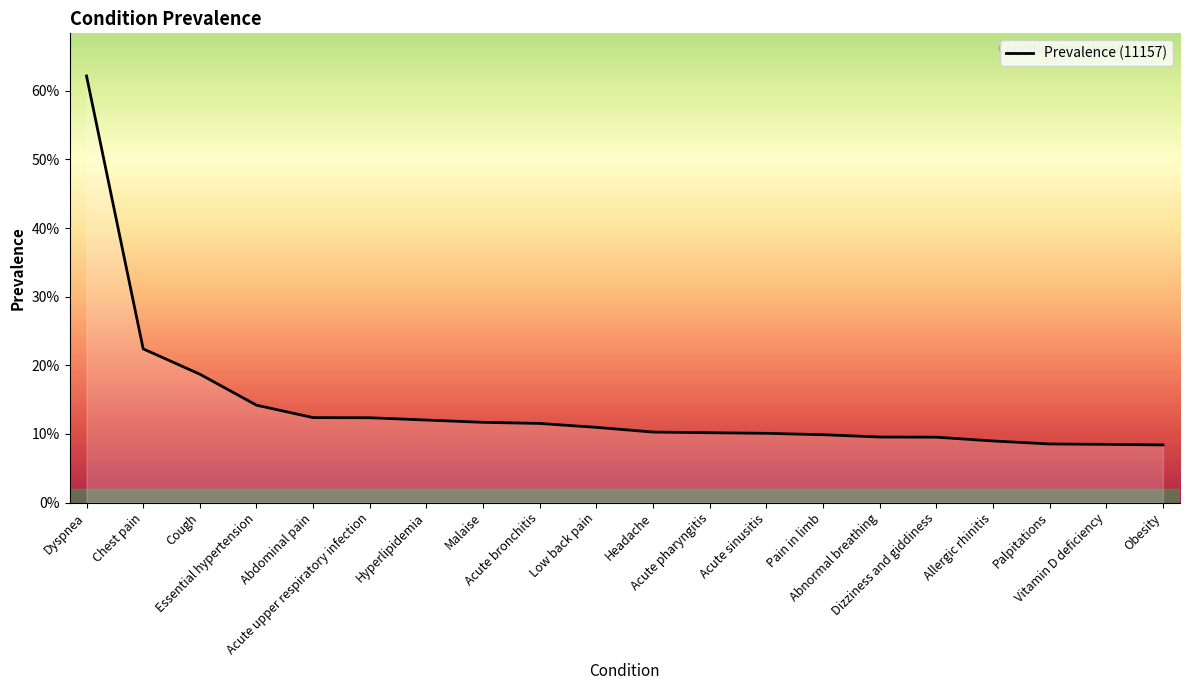

Does the chart display data point markers on the line(s)?

No